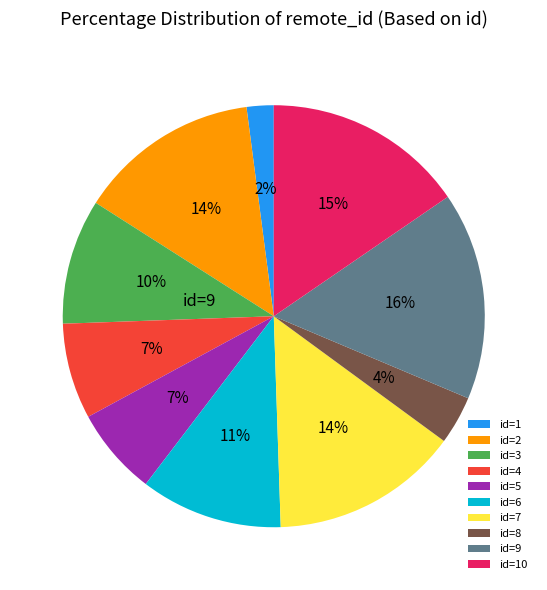

Does any single category account for the majority?

No